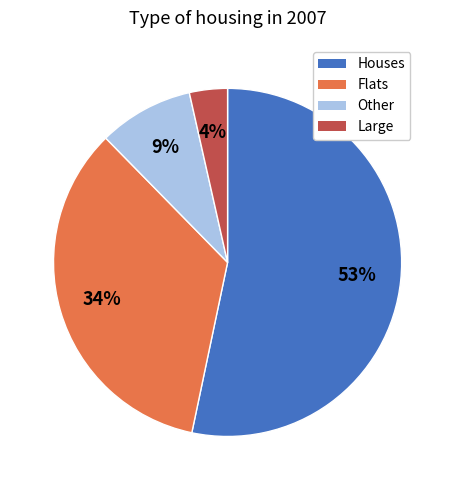

Which has a higher value, Houses or Flats?

Houses